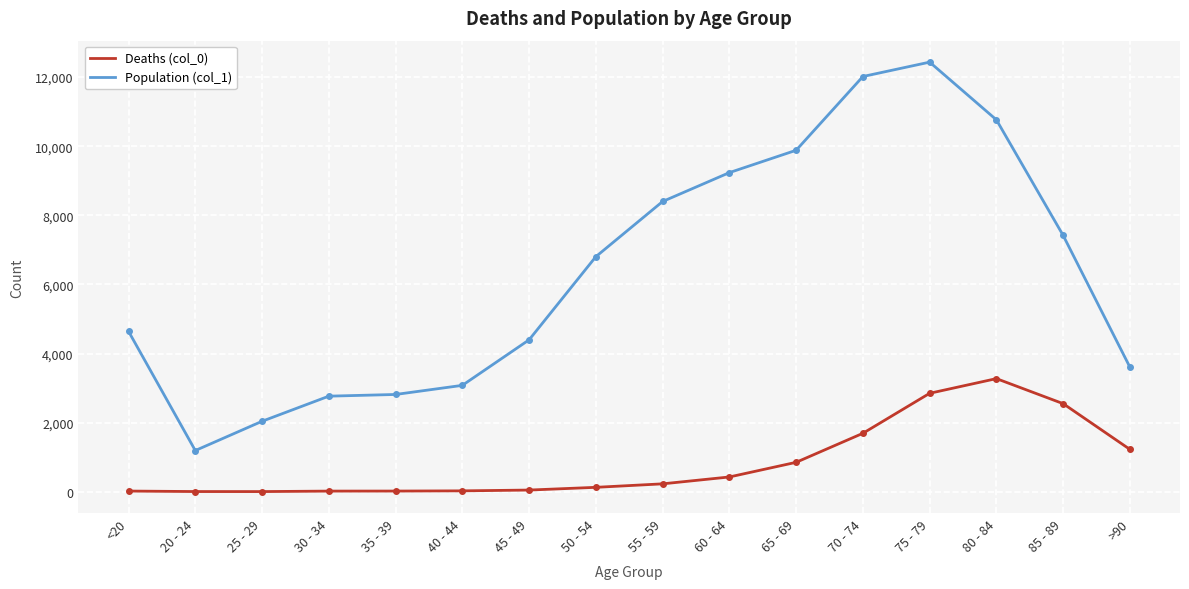

True or false: Population (col_1) has a value of 3604 at >90.

True